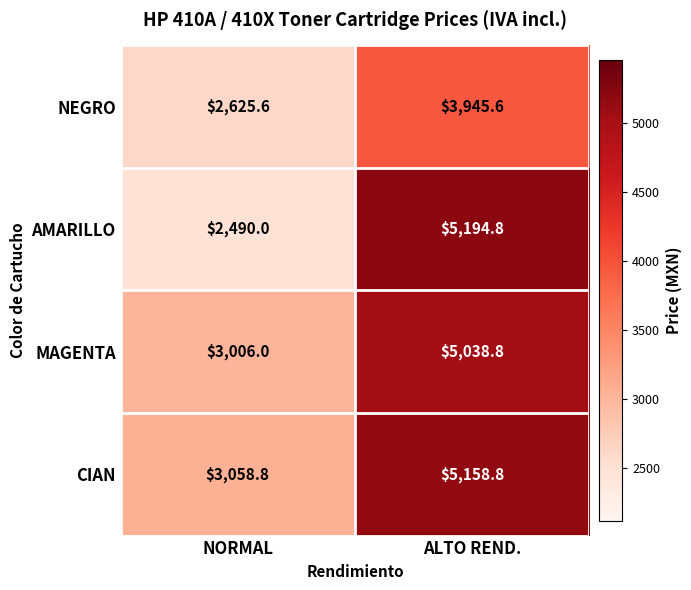

True or false: MAGENTA has a value of 3006.0 at NORMAL.

True